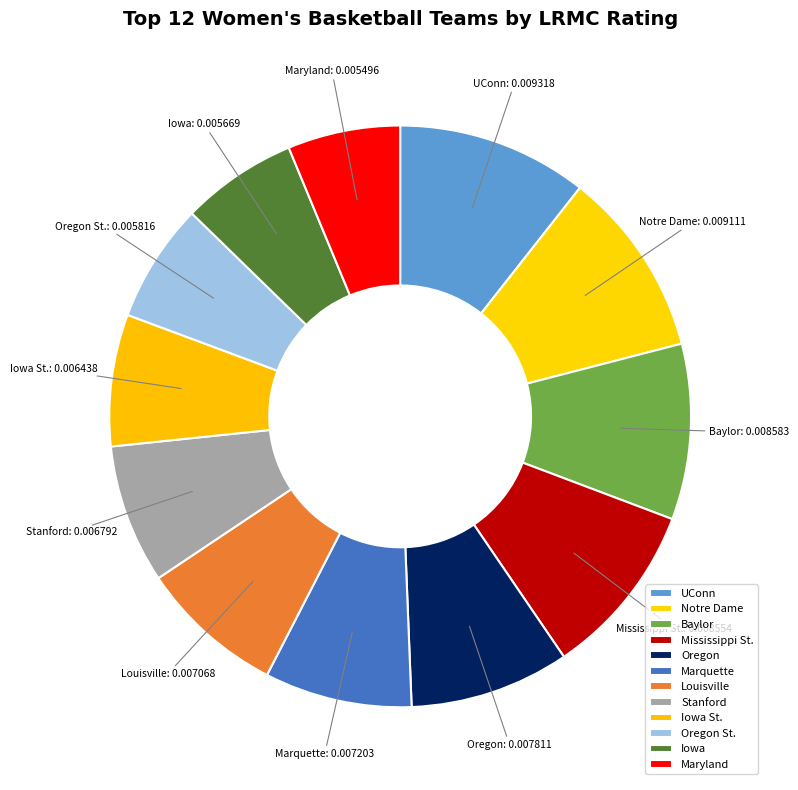

Is it true that Marquette is 8% of the pie?

True